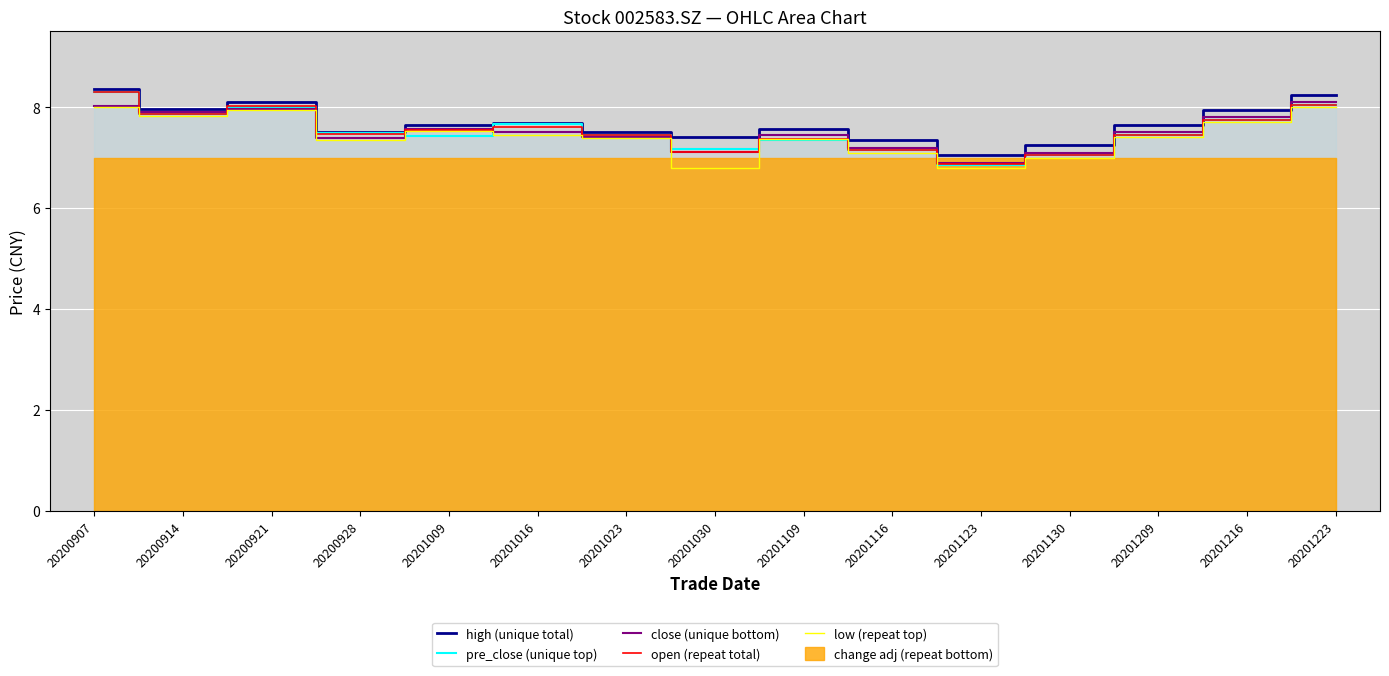

How many interior local valleys does the pre_close (unique top) series have?

4